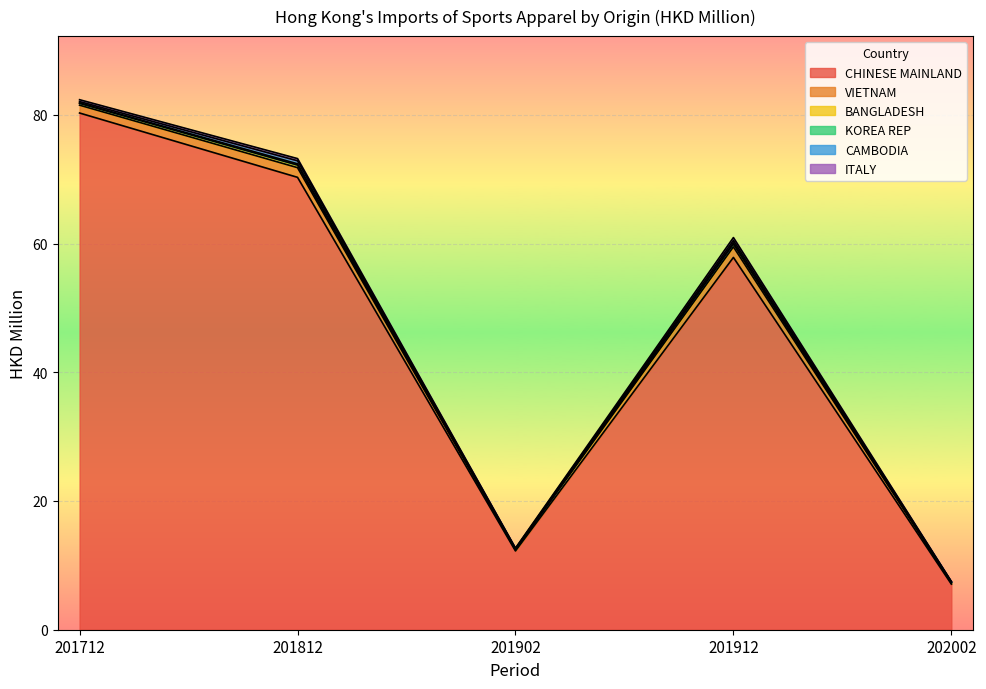

Reading left to right, list all the values displayed in this chart.

CHINESE MAINLAND: 201712=80.3	201812=70.3	201902=12.2	201912=57.8	202002=7.1
VIETNAM: 201712=1.2	201812=1.5	201902=0.2	201912=1.6	202002=0.2
BANGLADESH: 201712=0.3	201812=0.4	201902=0.1	201912=0.4	202002=0.1
KOREA REP: 201712=0.1	201812=0.2	201902=0.0	201912=0.2	202002=0.1
CAMBODIA: 201712=0.2	201812=0.5	201902=0.1	201912=0.4	202002=0.0
ITALY: 201712=0.3	201812=0.3	201902=0.1	201912=0.4	202002=0.0